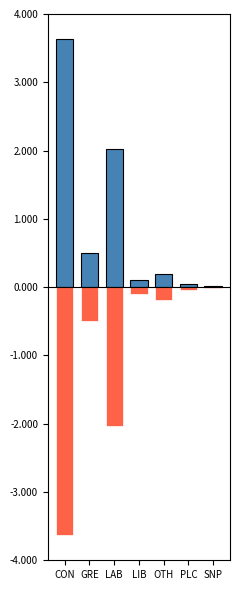

What are all the series names shown in the legend?

Total_Constituencies, Total_Constituencies_mirror